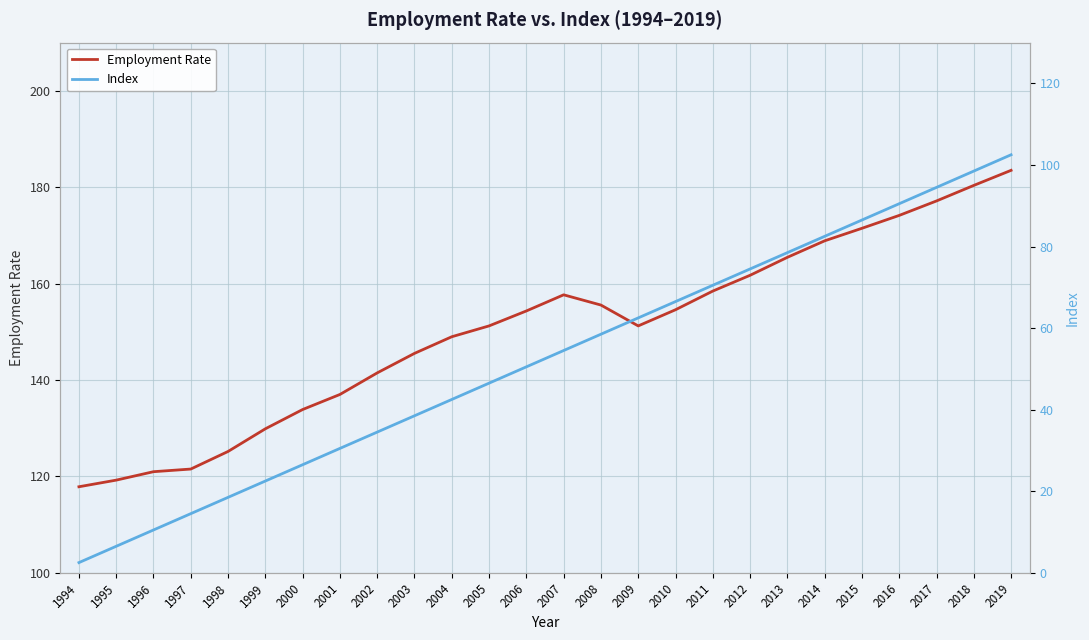

How many interior local valleys does the Employment Rate series have?

1